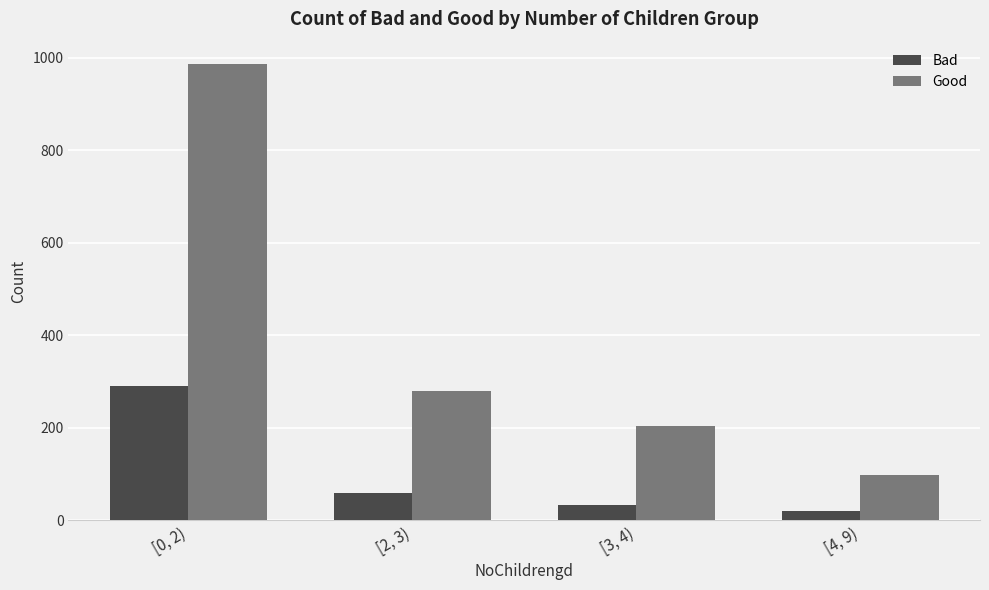

At which category does the chart reach its minimum across all series?

[4, 9)